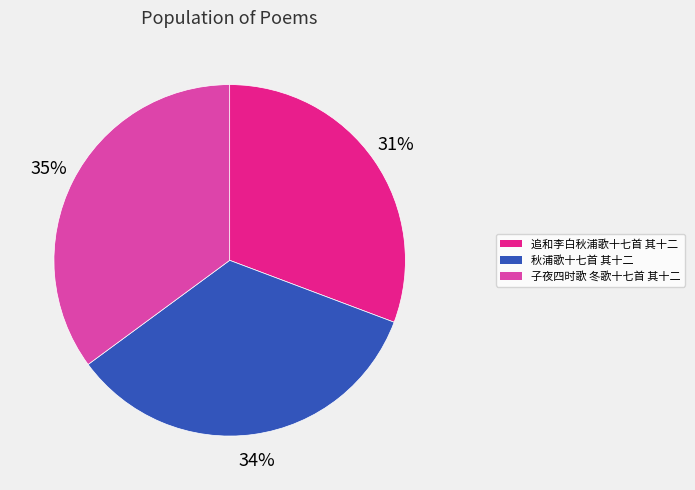

Is the sum of 子夜四时歌 冬歌十七首 其十二 and 秋浦歌十七首 其十二 greater than half?

Yes